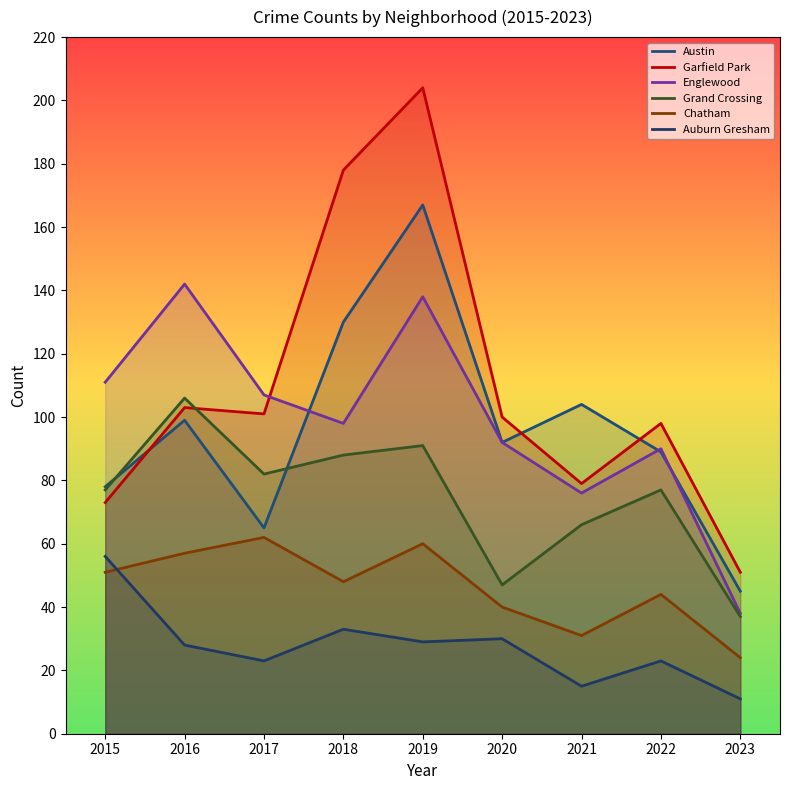

What is the value of the Austin point at the 8th from the left?

89